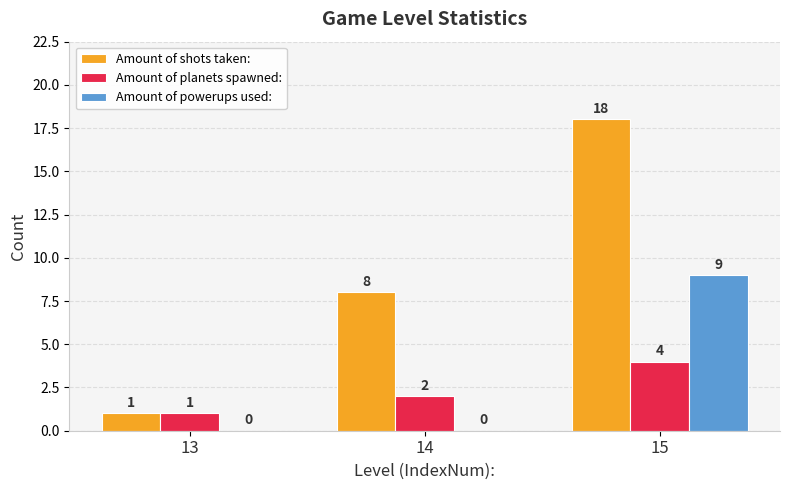

Does the chart contain stacked bars?

No